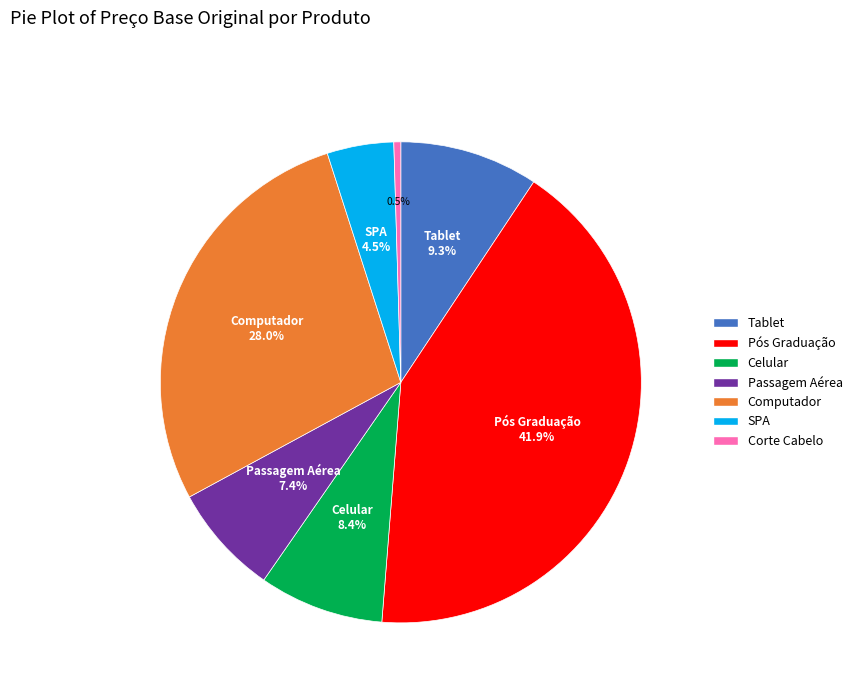

Is it true that Tablet is 16% of the pie?

False